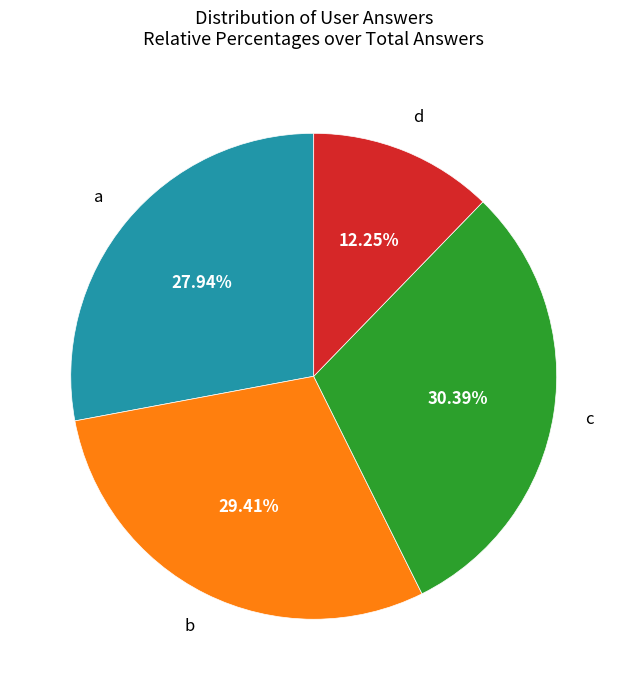

How many segments does this pie chart have?

4